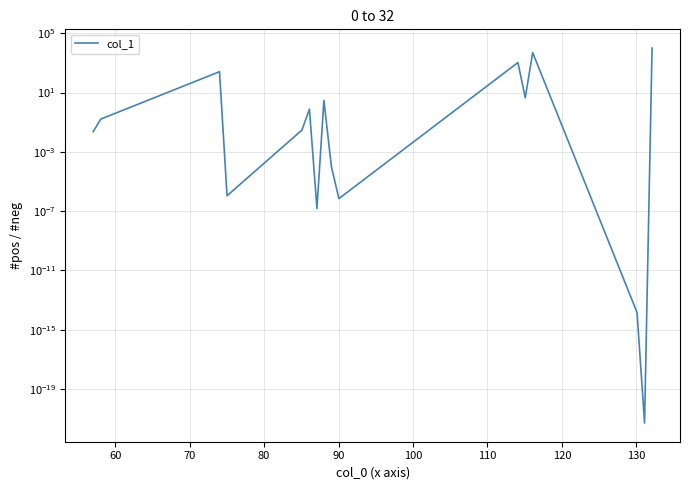

How many lines are shown in the chart?

1